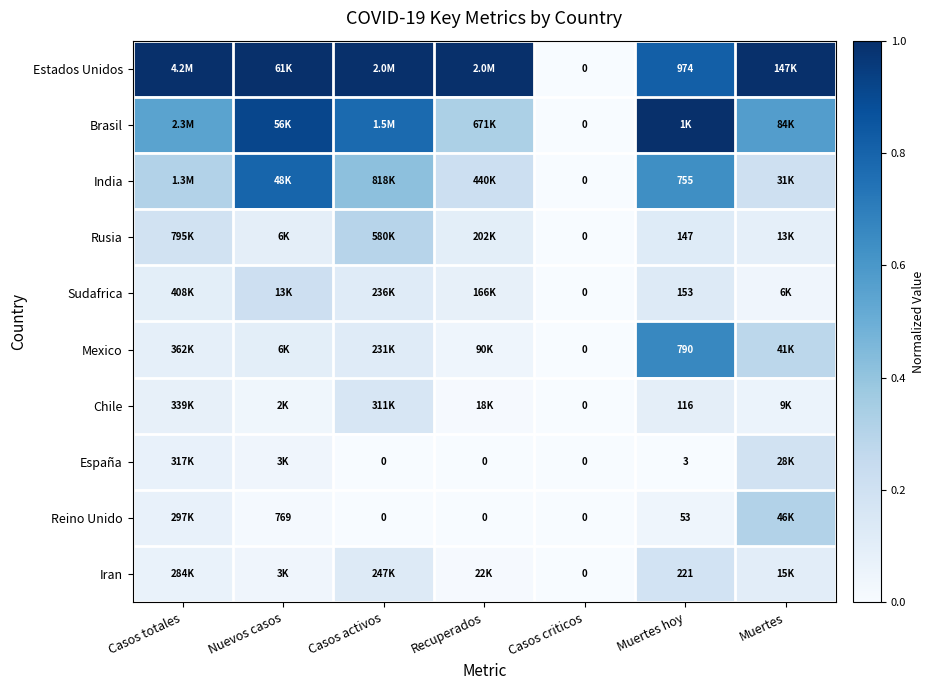

The value of Chile at Recuperados is 0.0. True or false?

False